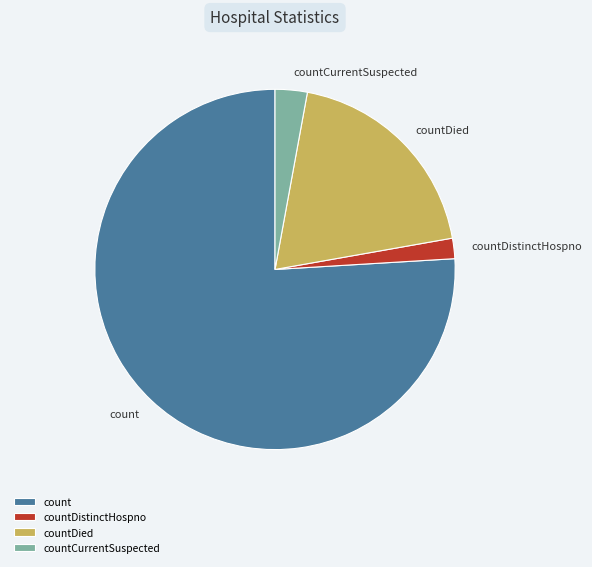

Which category has the smallest portion of the pie?

countDistinctHospno